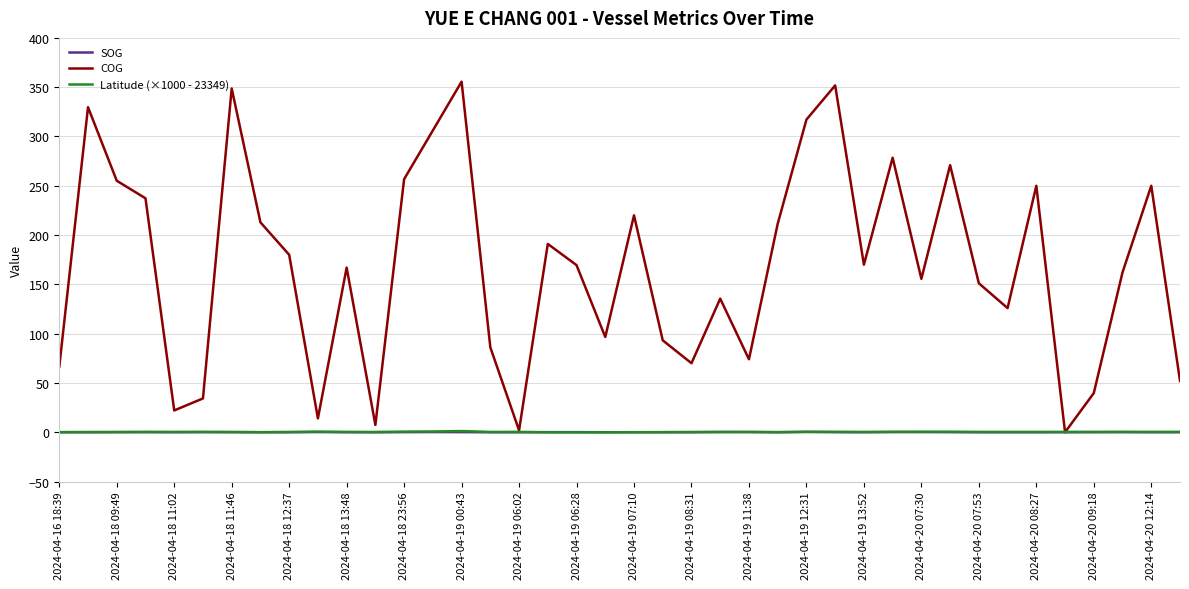

What is the highest value of the COG series?

355.6